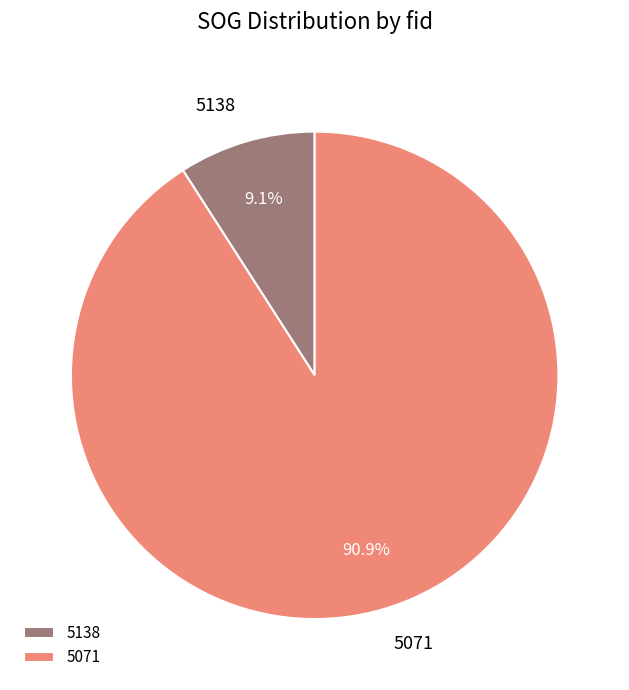

Between 5071 and 5138, which is larger?

5071